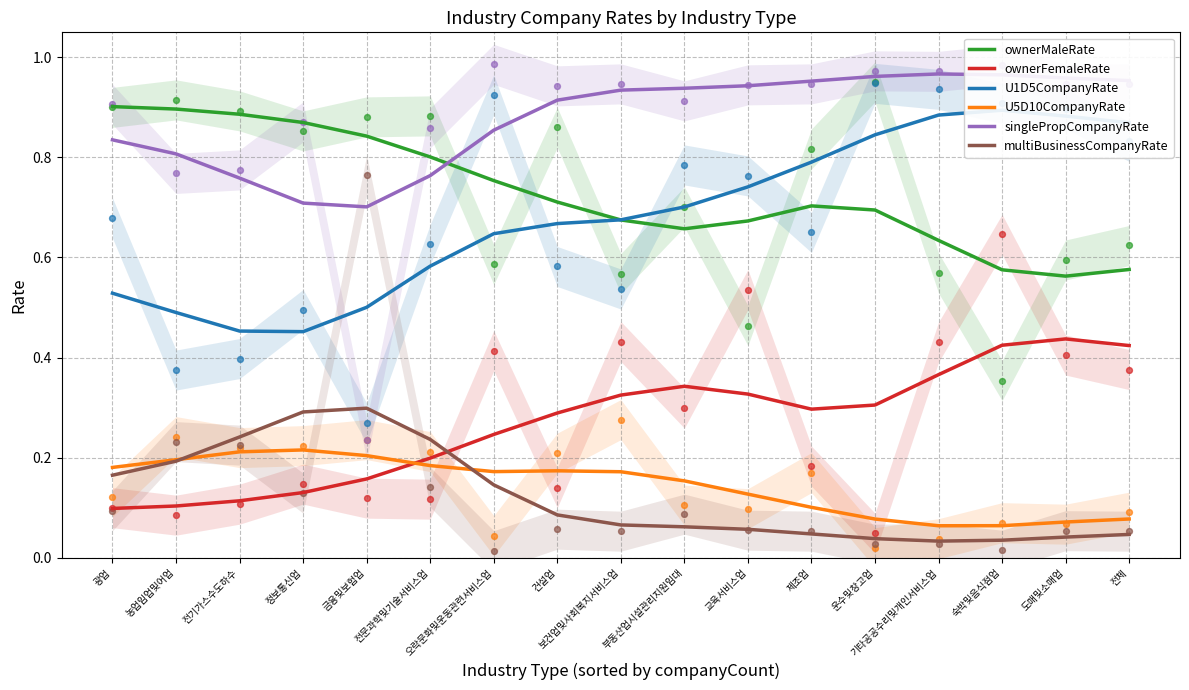

Is the value of ownerFemaleRate at 오락문화및운동관련서비스업 greater than the value of ownerMaleRate at 운수및창고업?

No